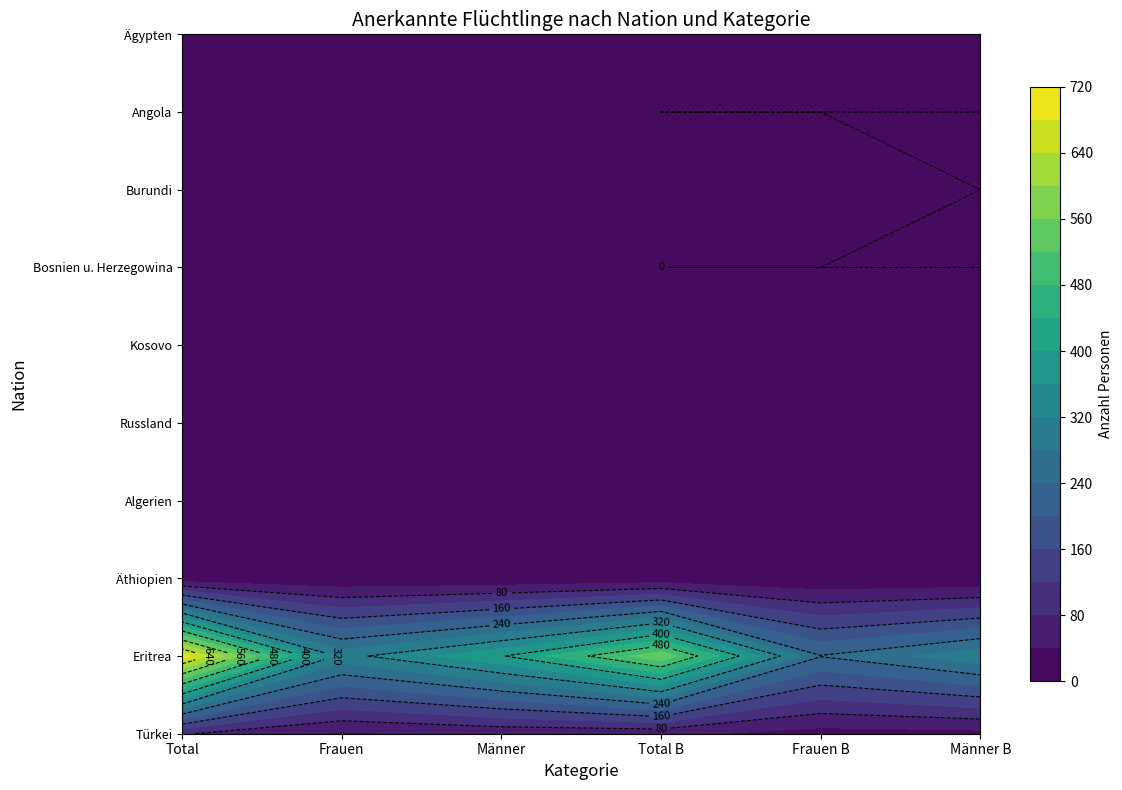

Is the value of Türkei at Frauen greater than the value of Ägypten at Total B?

Yes